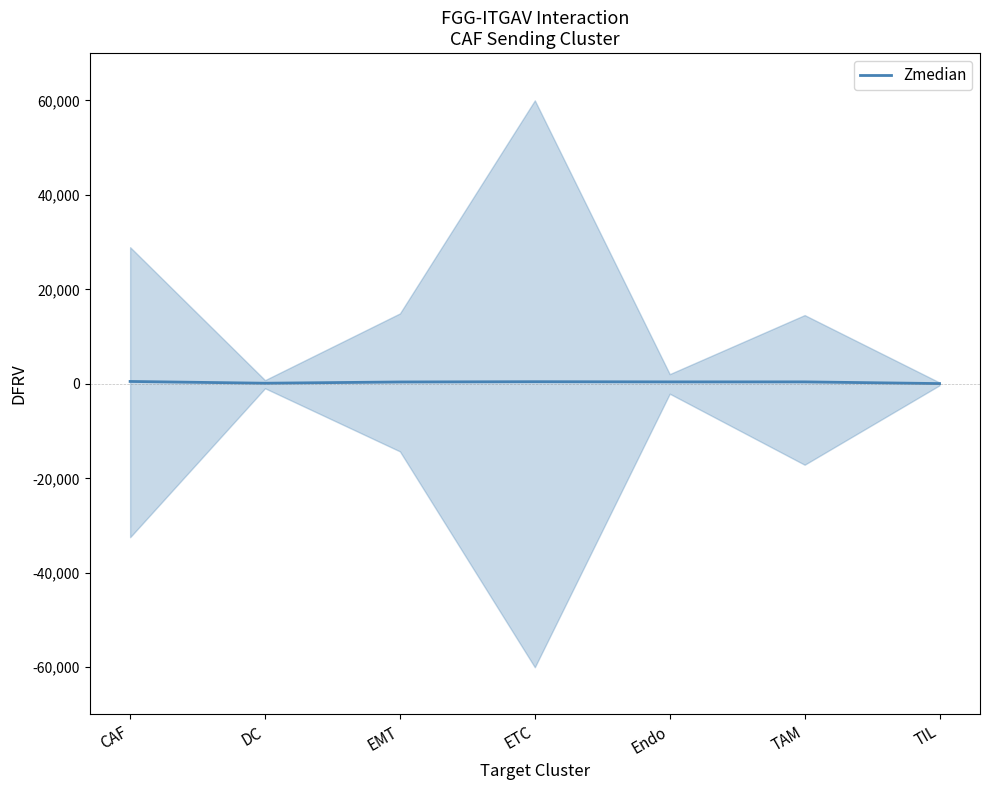

What is the label of the 6th point from the right?

DC